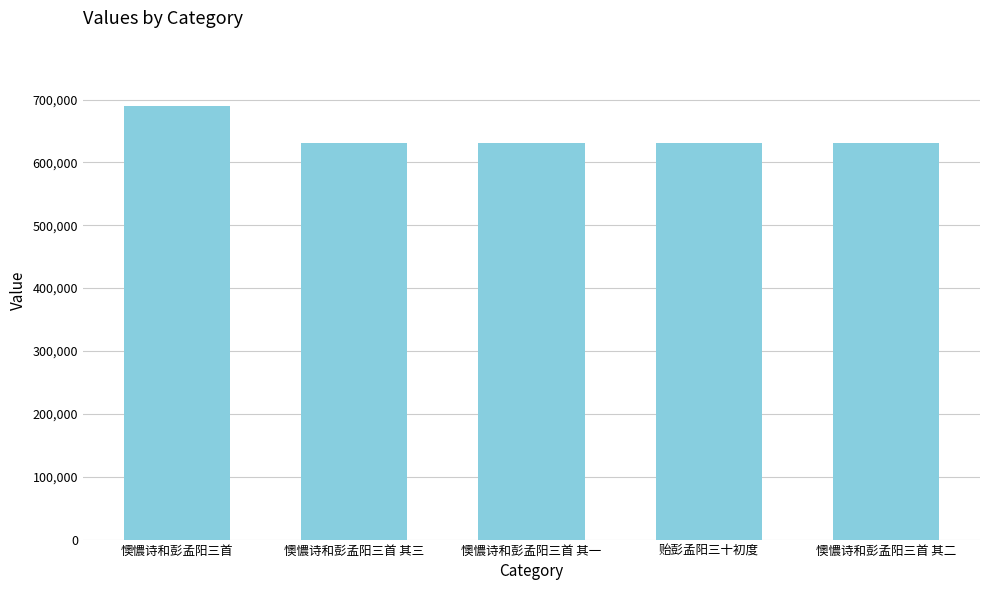

How many values are below 630064?

2